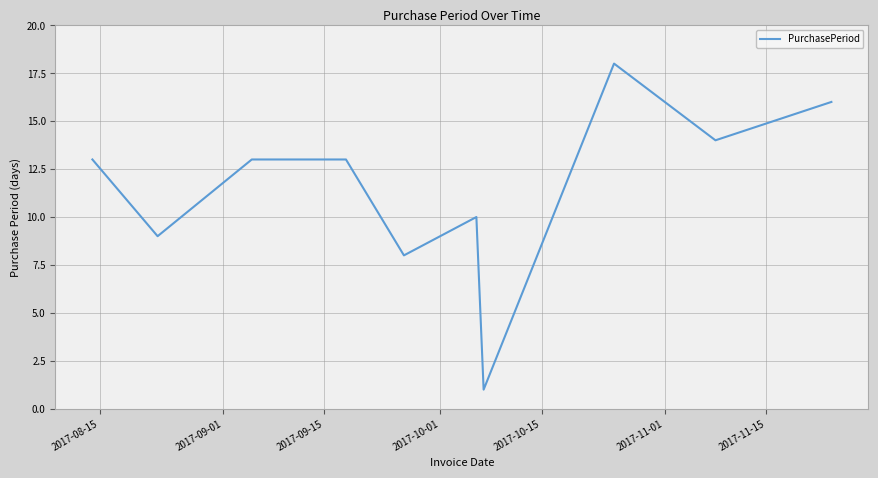

What is the greatest value displayed?

18